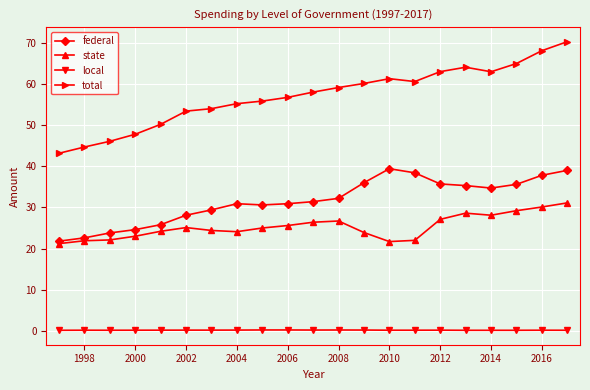

List the series in order of their peak value, lowest first.

local, state, federal, total